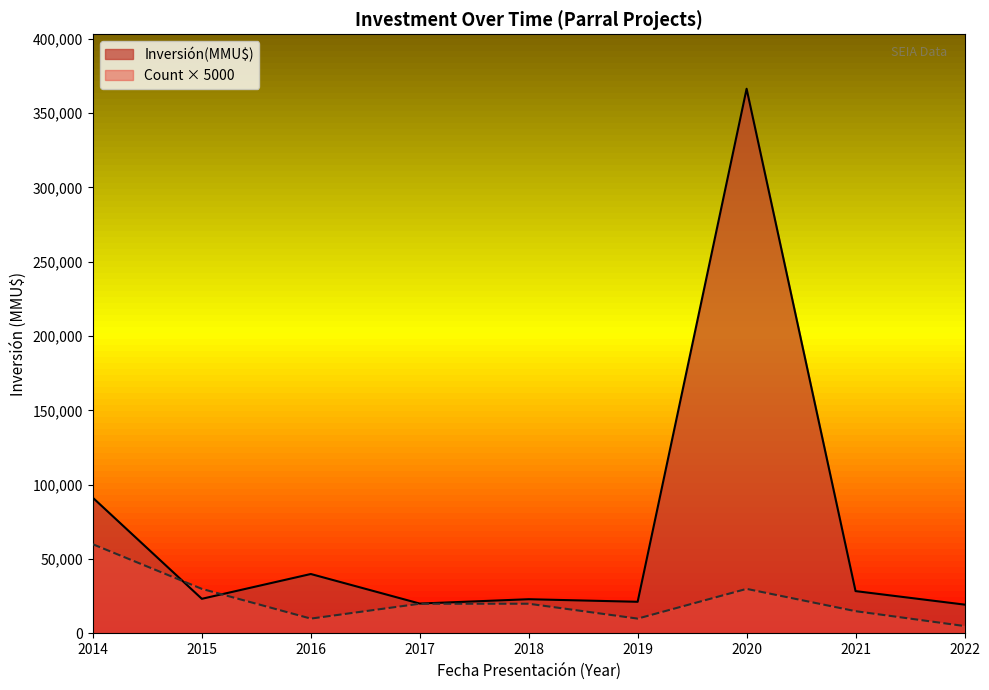

List the series in order of their overall mean, lowest first.

Count × 5000, Inversión(MMU$)